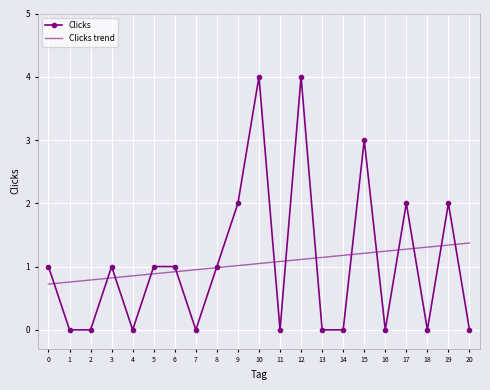

True or false: Clicks has more than 2 interior local peaks.

True